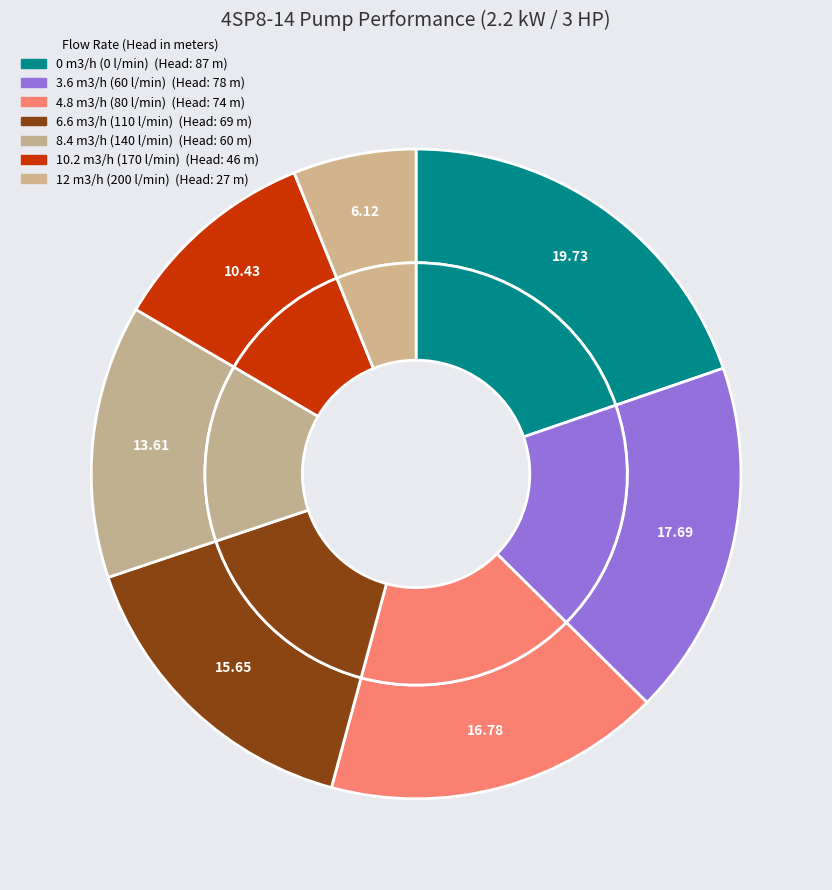

Is there any slice that represents more than half of the pie?

No